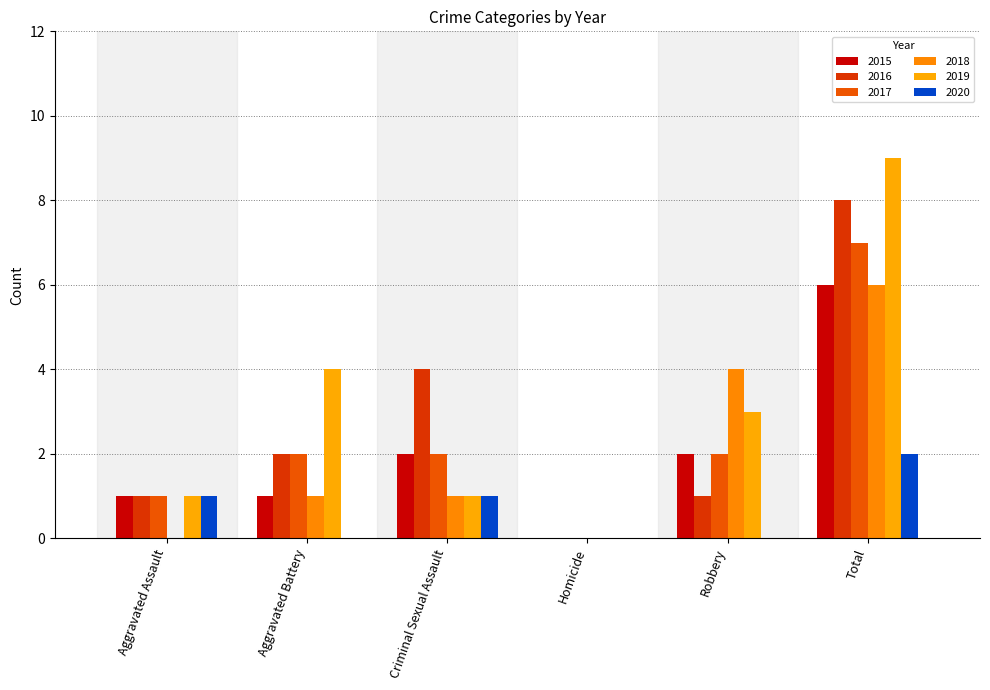

Reading left to right, transcribe all the data shown in this chart.

2015: Aggravated Assault=1	Aggravated Battery=1	Criminal Sexual Assault=2	Homicide=0	Robbery=2	Total=6
2016: Aggravated Assault=1	Aggravated Battery=2	Criminal Sexual Assault=4	Homicide=0	Robbery=1	Total=8
2017: Aggravated Assault=1	Aggravated Battery=2	Criminal Sexual Assault=2	Homicide=0	Robbery=2	Total=7
2018: Aggravated Assault=0	Aggravated Battery=1	Criminal Sexual Assault=1	Homicide=0	Robbery=4	Total=6
2019: Aggravated Assault=1	Aggravated Battery=4	Criminal Sexual Assault=1	Homicide=0	Robbery=3	Total=9
2020: Aggravated Assault=1	Aggravated Battery=0	Criminal Sexual Assault=1	Homicide=0	Robbery=0	Total=2